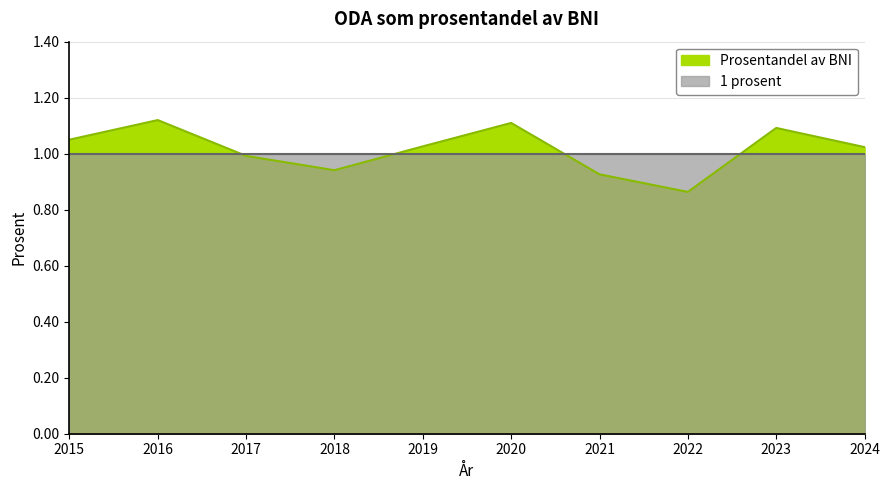

At which category does the data reach its first local peak?

2016